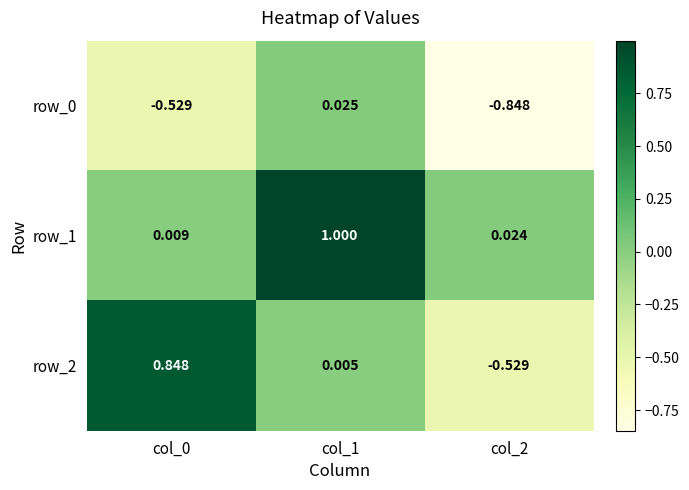

Is the value of row_2 at col_0 greater than the value of row_1 at col_0?

Yes